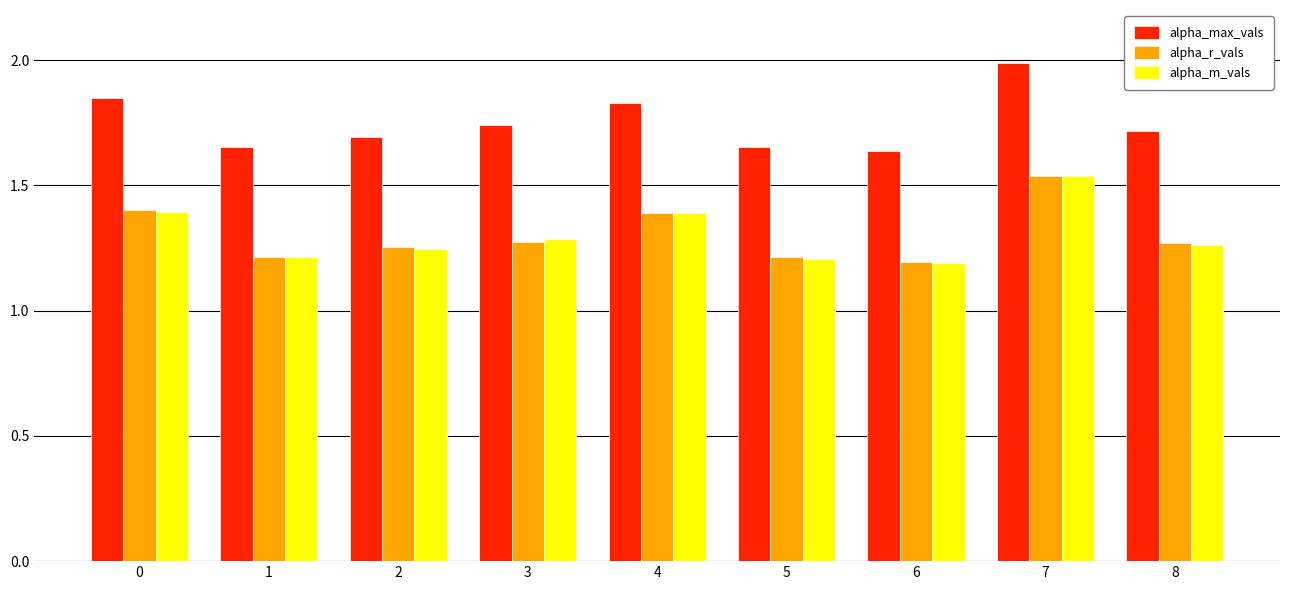

What is the maximum value for alpha_max_vals?

2.0